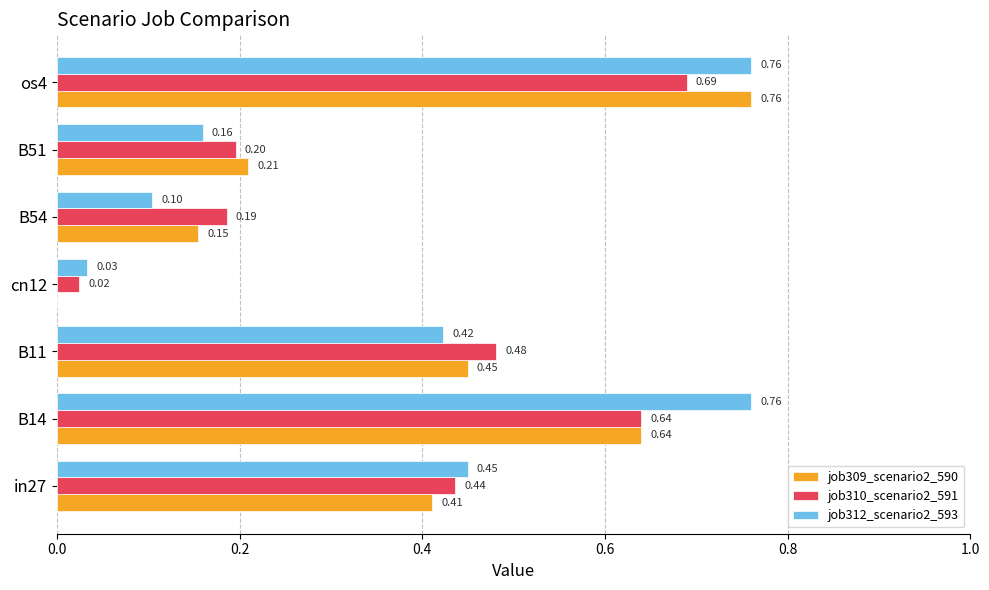

What is the sum of all job309_scenario2_590 values?

2.6